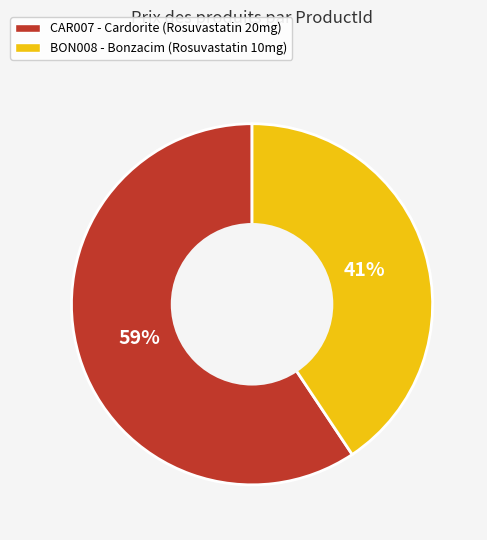

Do BON008 and CAR007 together represent more than half of the pie?

Yes